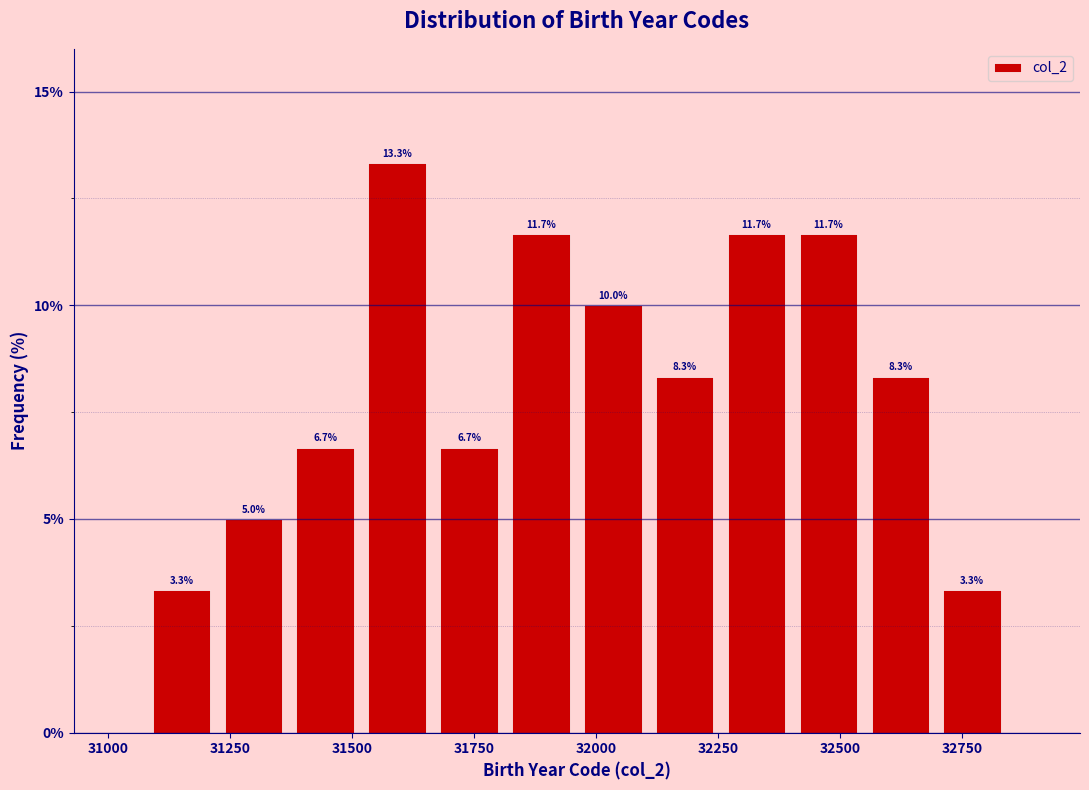

Read against the x-axis, roughly where is the centre of the tallest bar?

31600